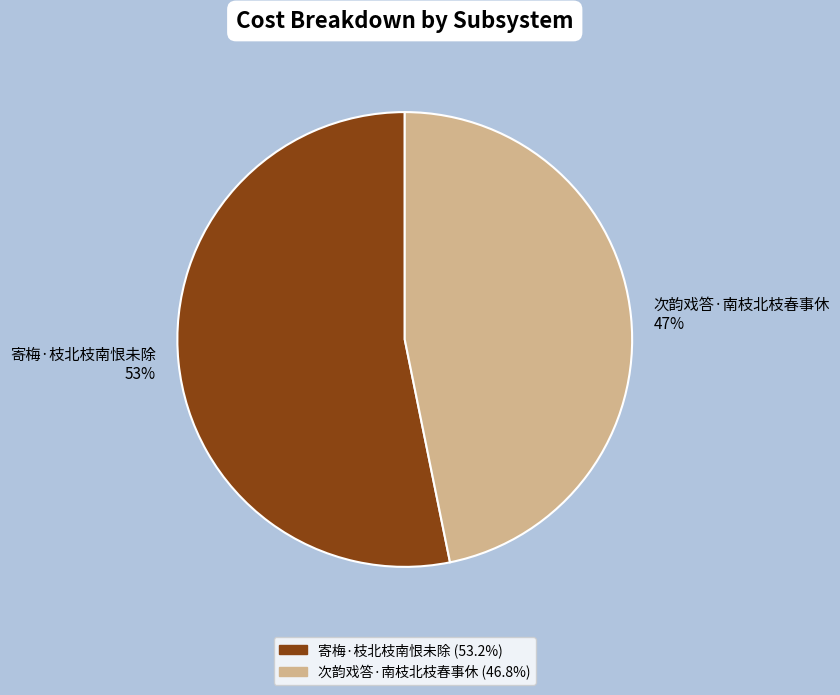

Combined, do 次韵戏答·南枝北枝春事休 and 寄梅·枝北枝南恨未除 account for over 50%?

Yes